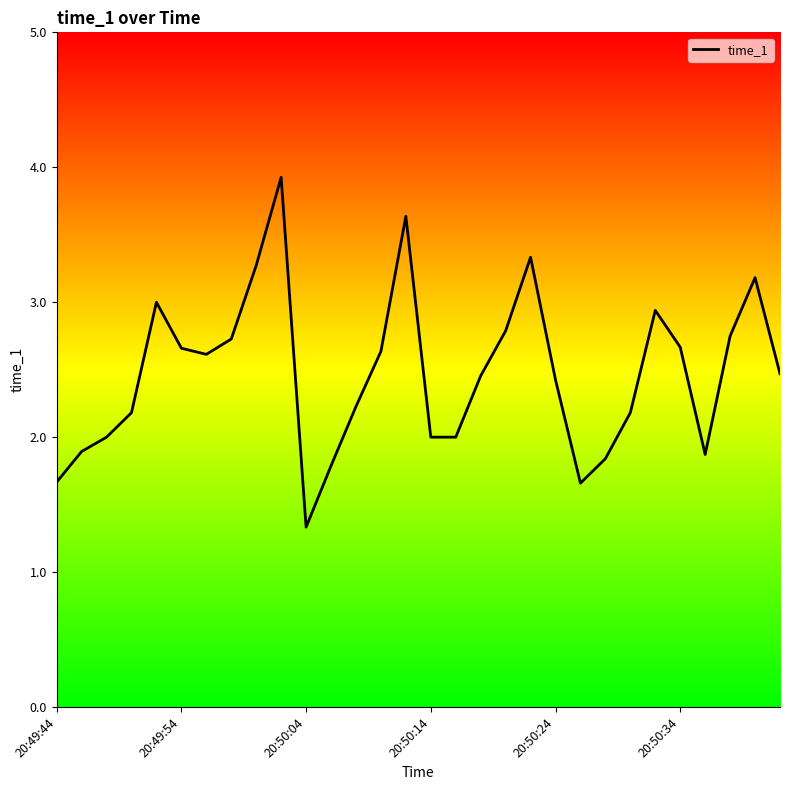

What is the smallest value displayed?

1.3